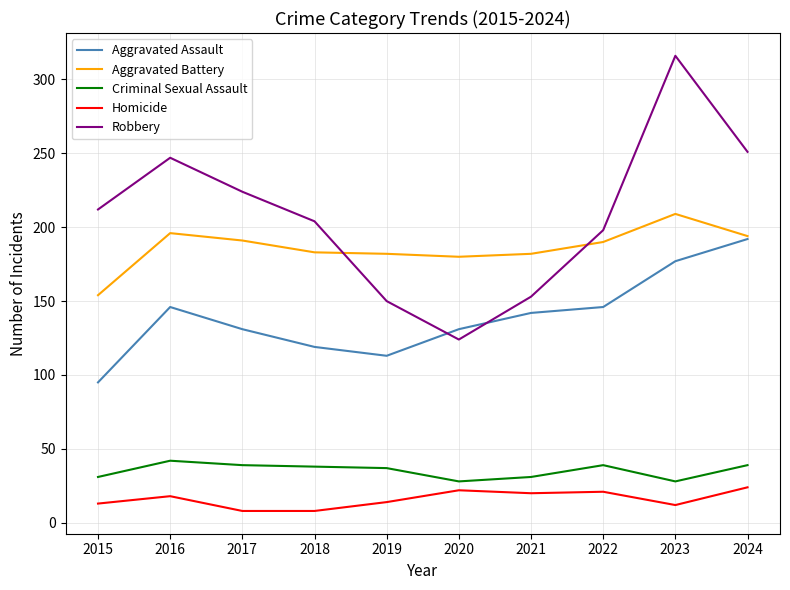

True or false: Criminal Sexual Assault and Homicide cross at least once.

False